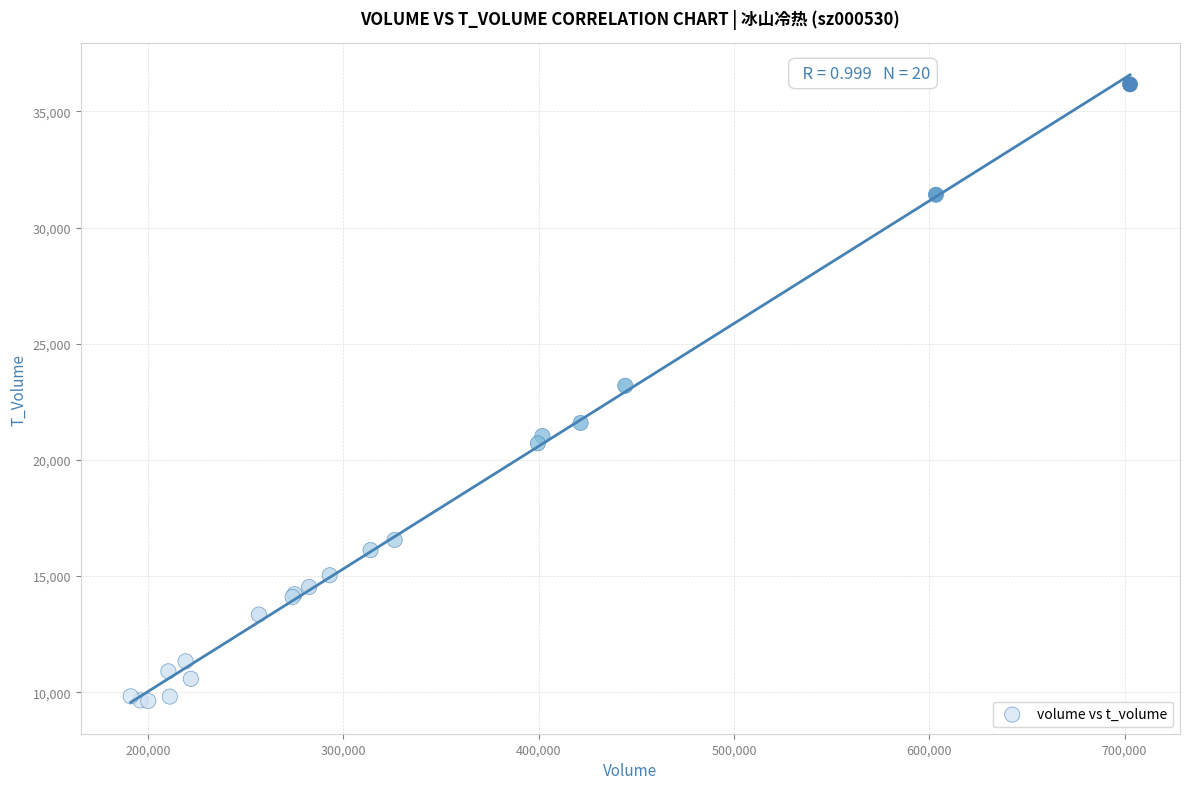

What Y value in the scatter plot is closest to 22891?

23189